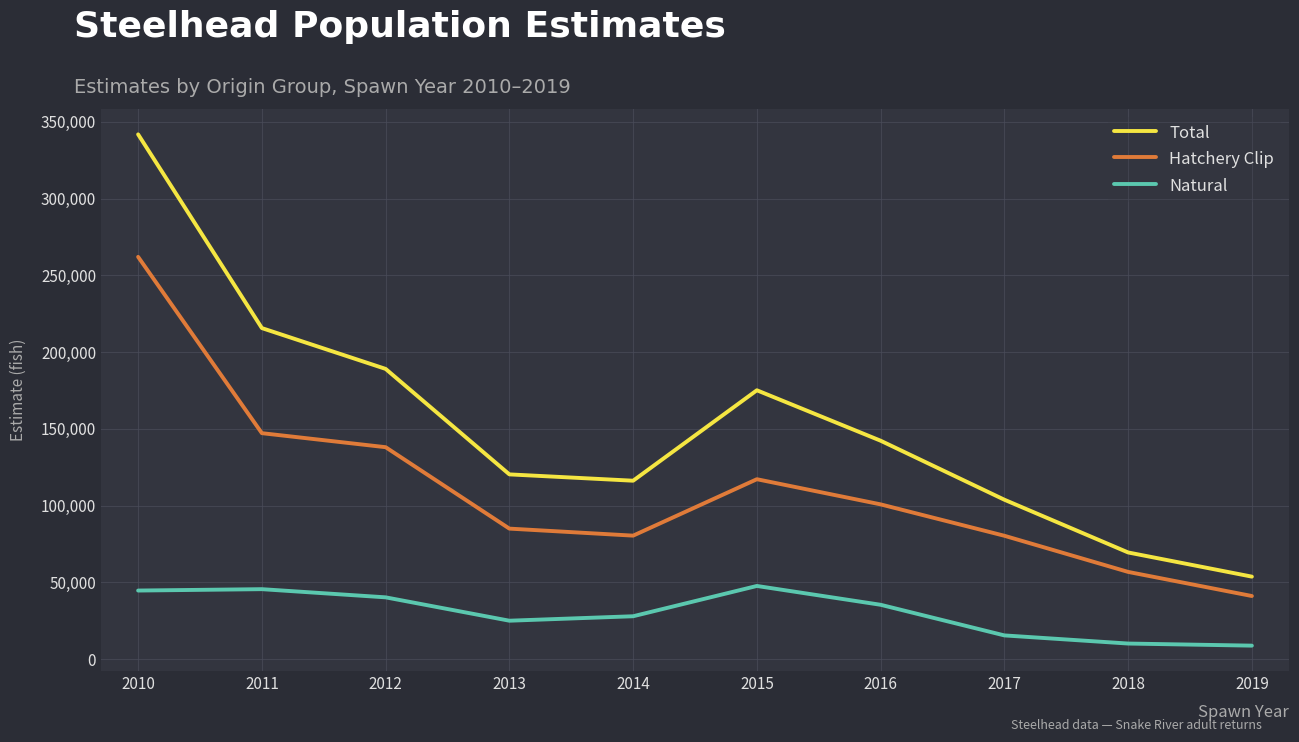

What is the difference between the maximum and minimum values in the Natural series?

38892.0